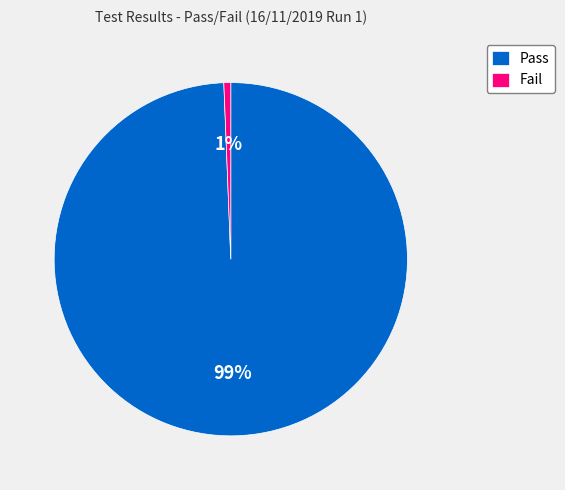

Combined, do Pass and Fail account for over 50%?

Yes